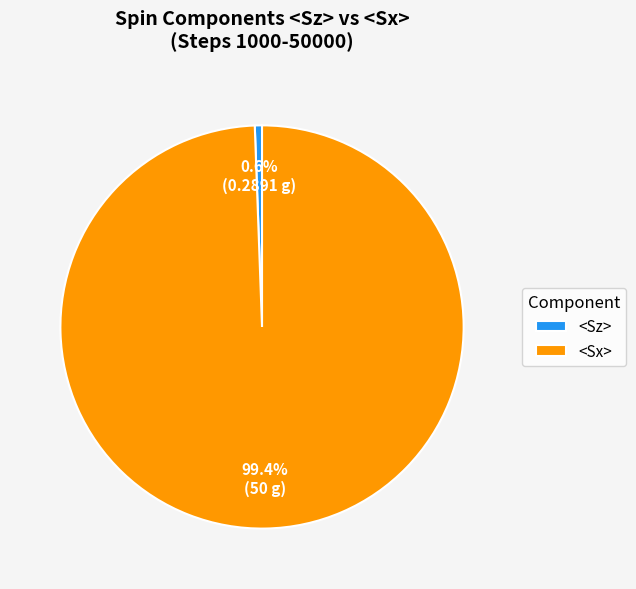

Rank the categories by value from highest to lowest.

<Sx>, <Sz>